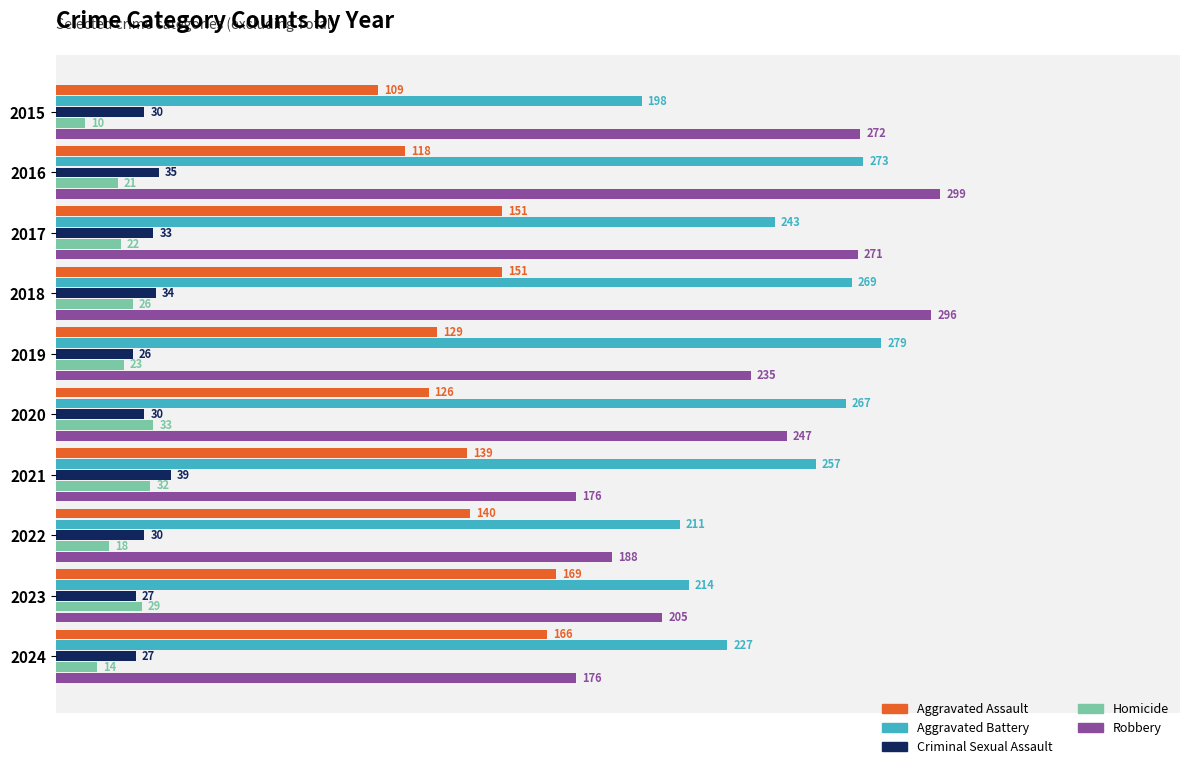

Which series has the widest spread of values?

Robbery